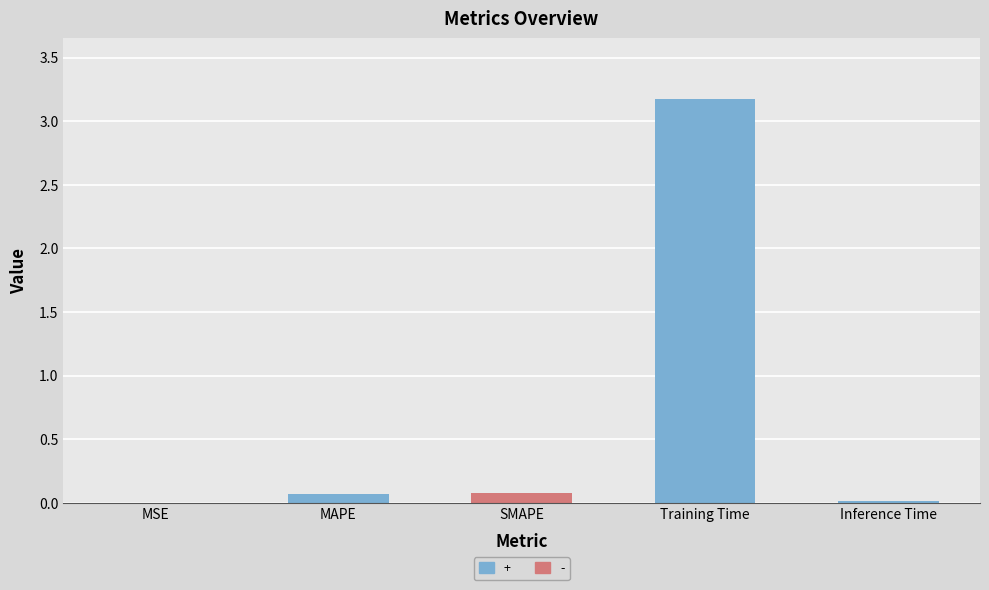

What is the sum of the values at Inference Time and SMAPE?

0.1